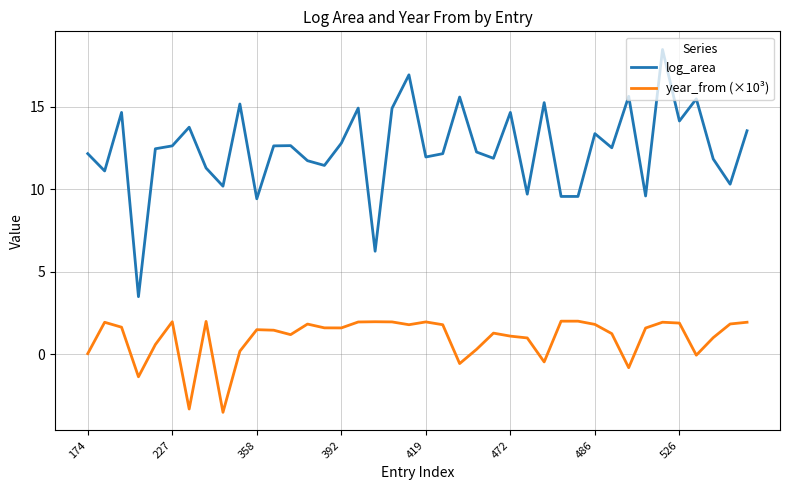

What is the maximum value for year_from (×10³)?

2.0